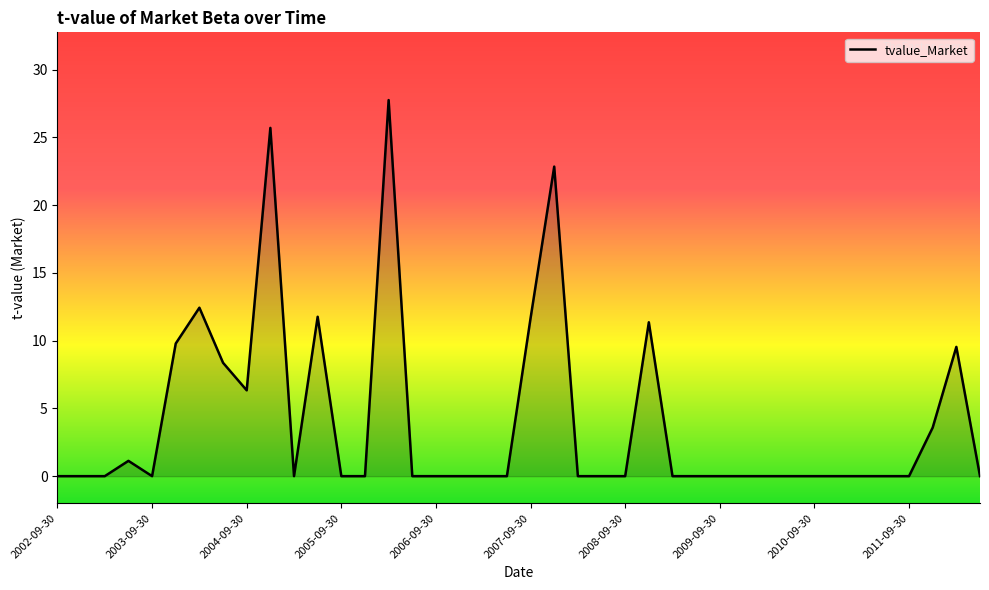

What is the difference between the maximum and minimum values?

27.8